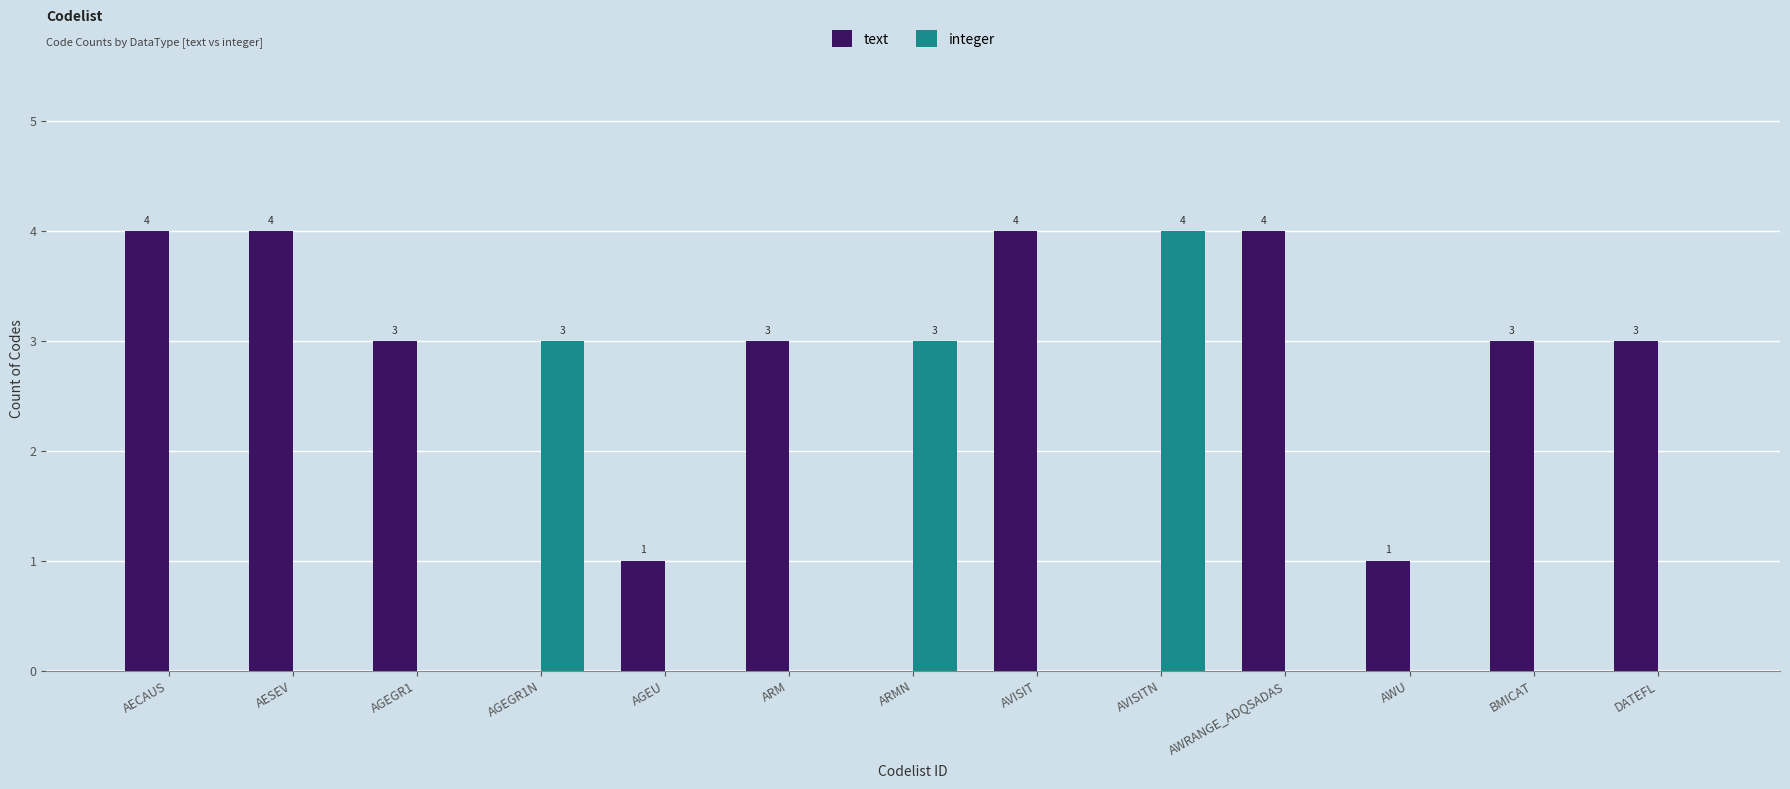

Which series changed the most between AESEV and ARM?

text